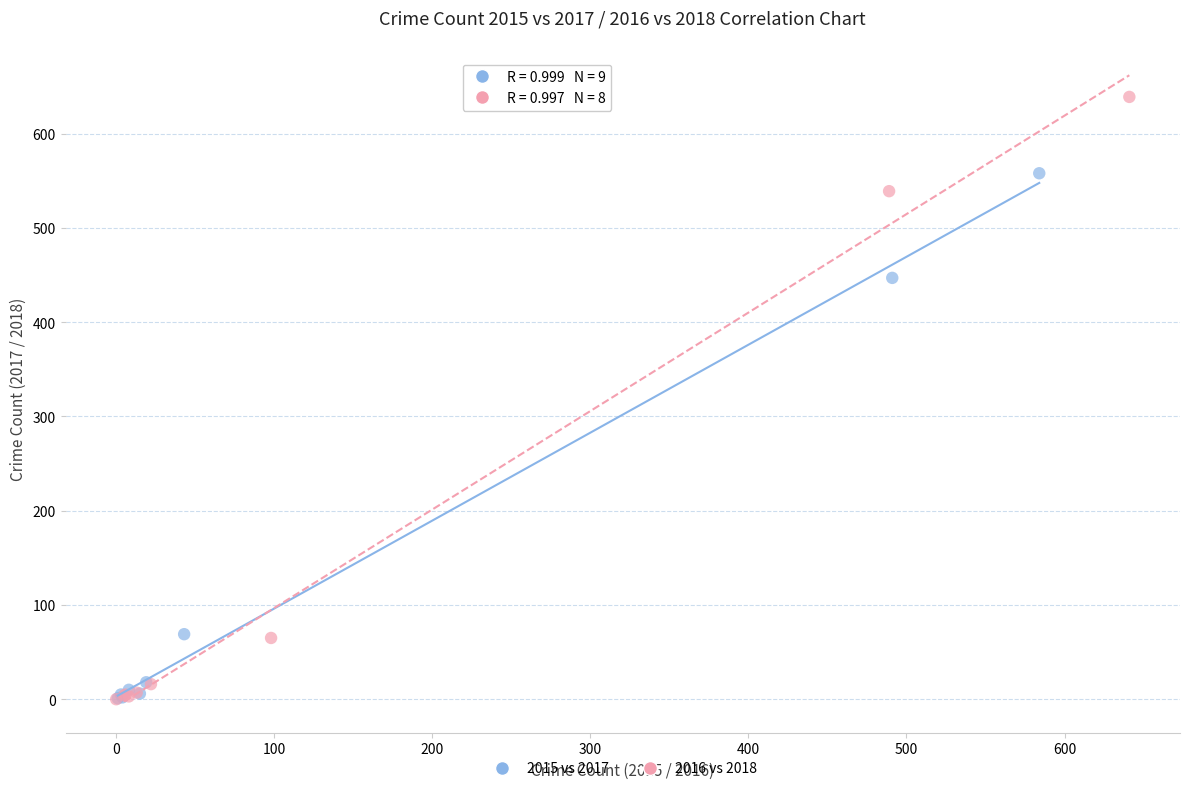

Which series reaches the maximum Y coordinate?

2016 vs 2018